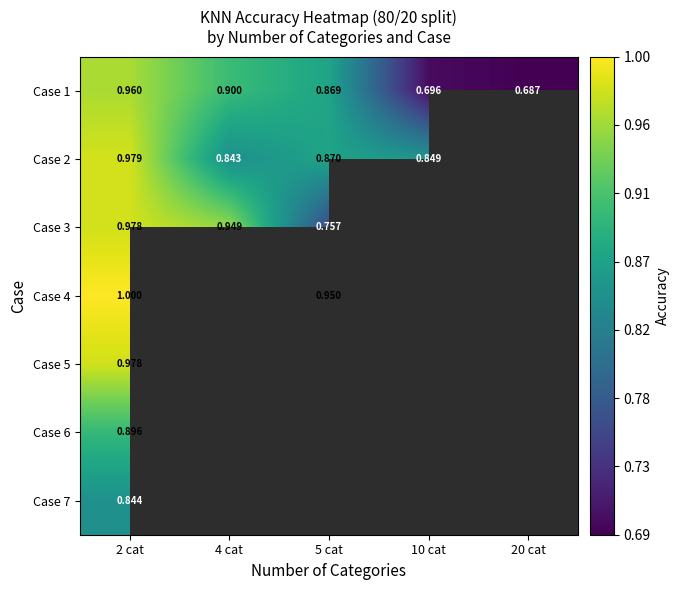

How many data points in Case 2 are above 0?

4